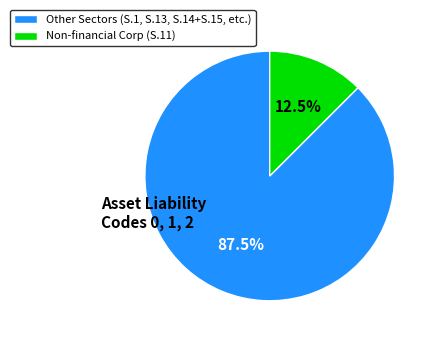

How much of the chart is everything except Non-financial Corp (S.11)?

87.5%